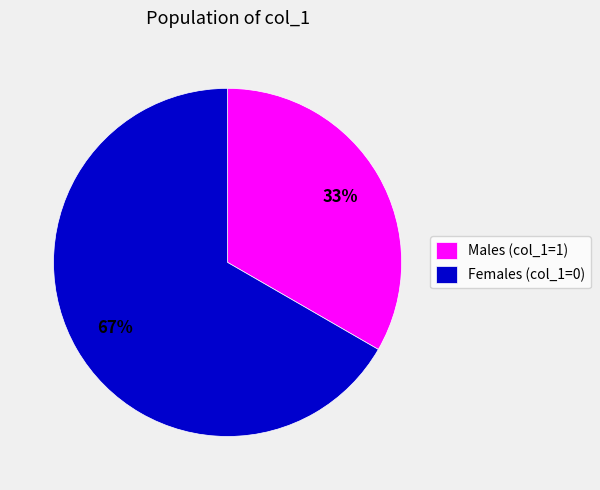

True or false: Males (col_1=1) accounts for 45% of the total.

False